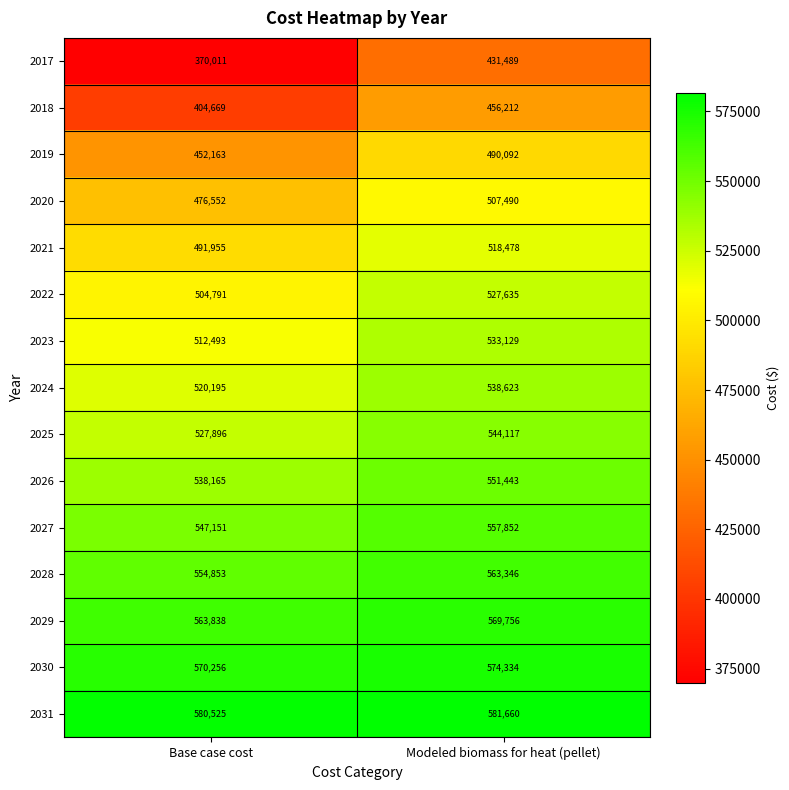

Is it true that 2024 equals 815657 at Base case cost?

False